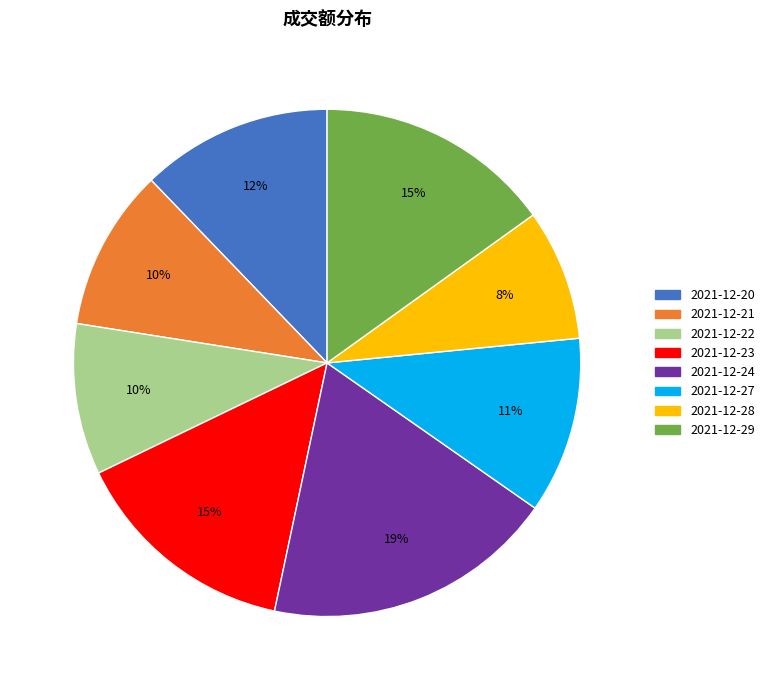

How many segments does this pie chart have?

8